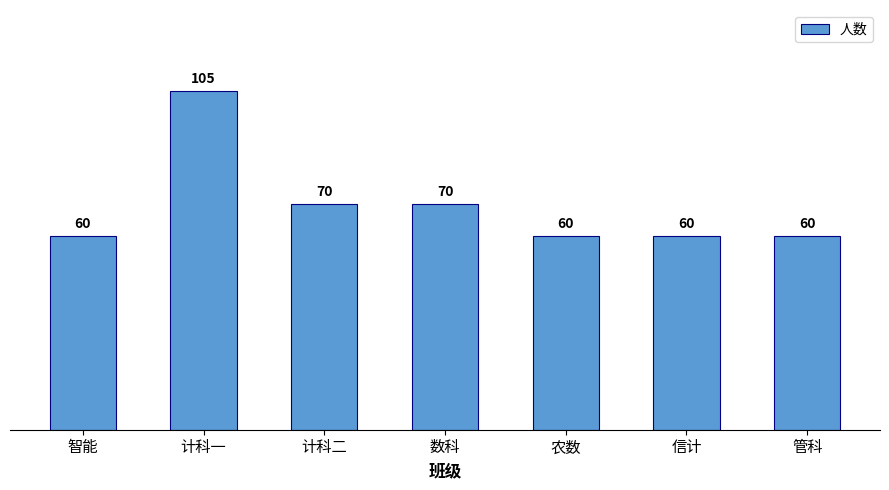

What is the difference between the maximum and minimum values?

45